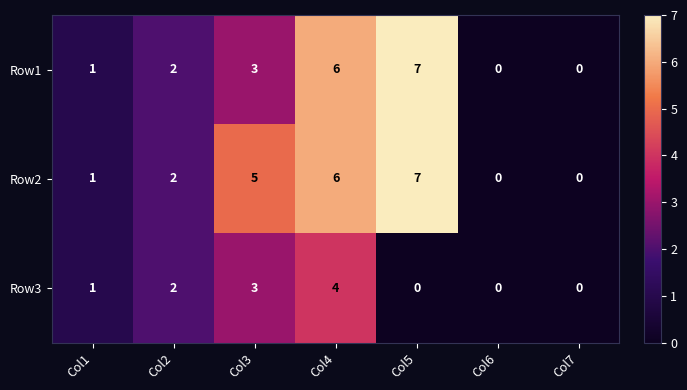

At which category is the sum across all series the highest?

Col4